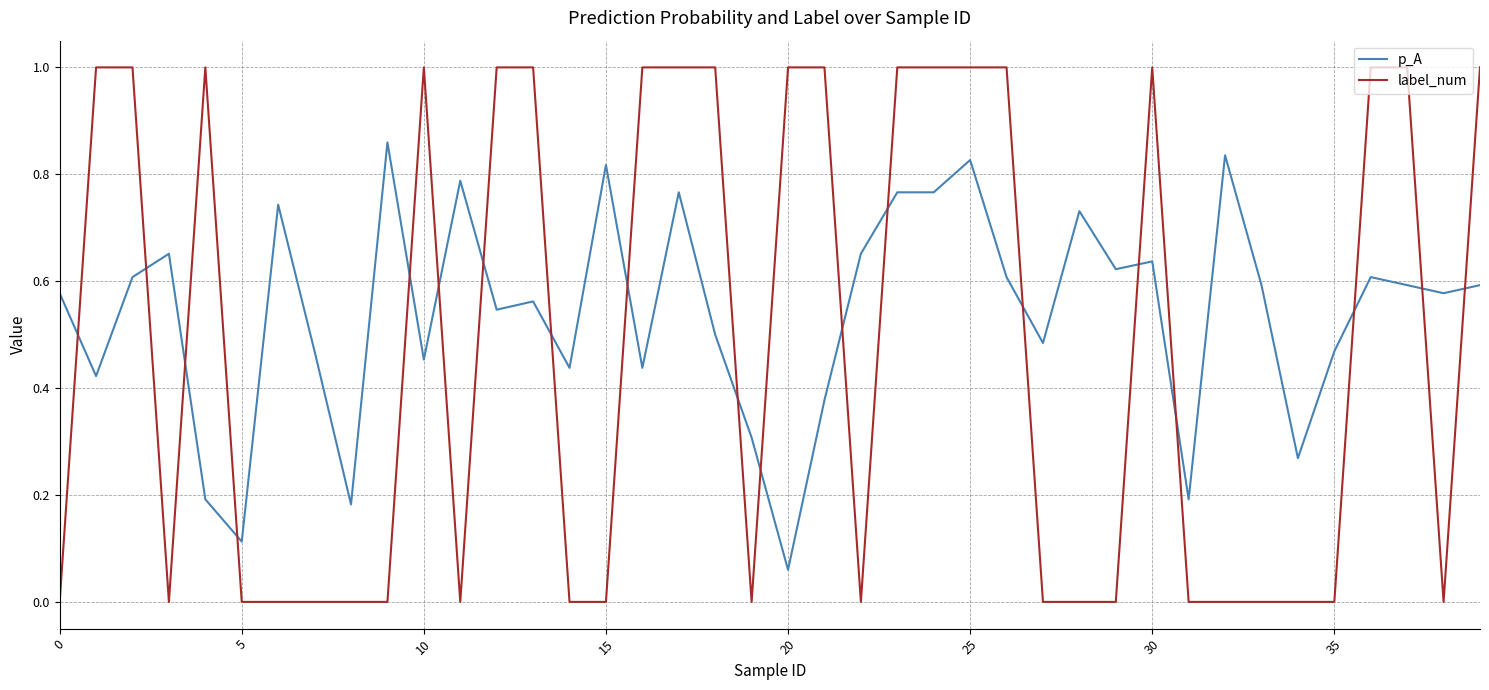

What is the maximum value shown in the chart?

1.0